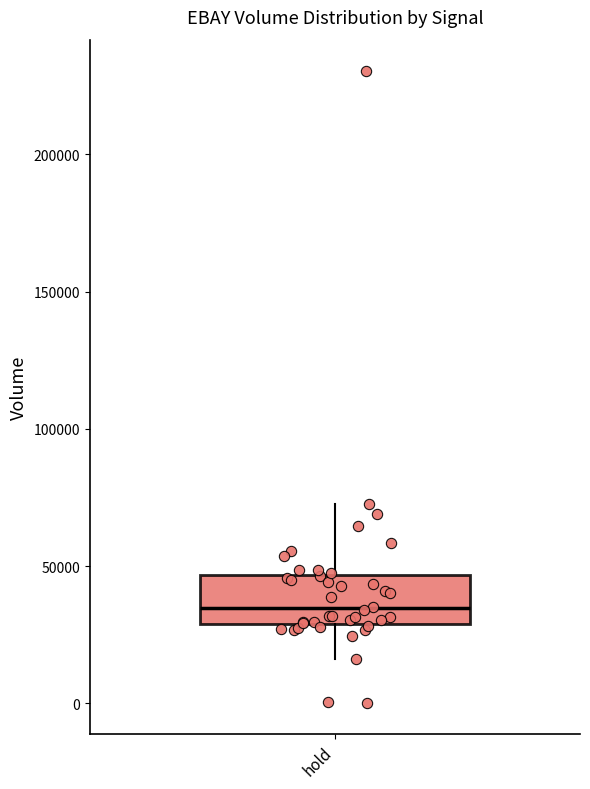

Where is the lower edge of the box for hold on the y-axis? The values are not printed on the chart, so give them approximately, as read against the axis.

30000